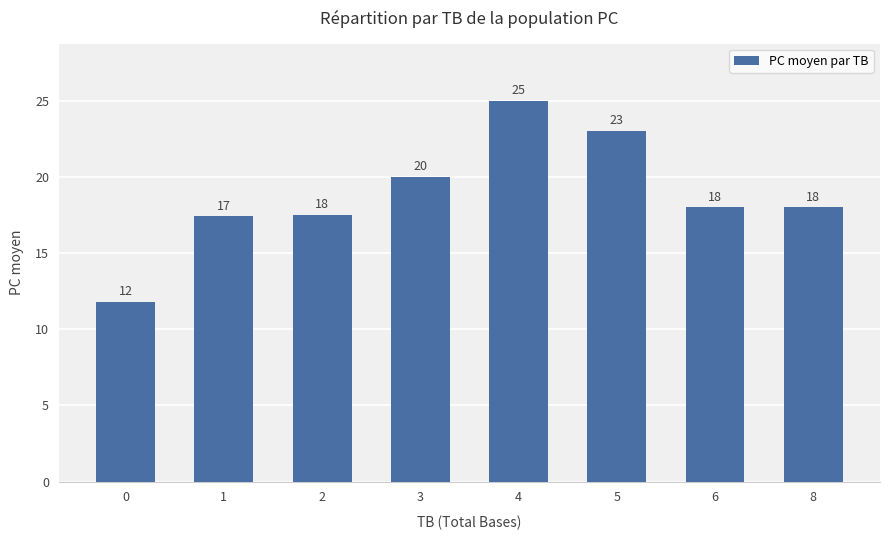

What is the sum of all values?

150.7